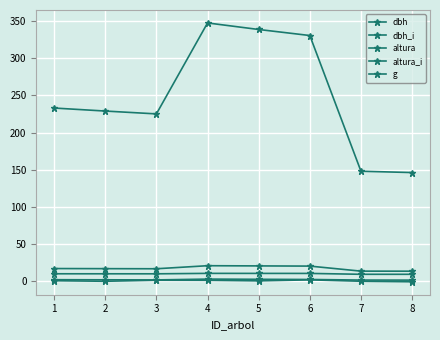

How many series are shown in this chart?

5